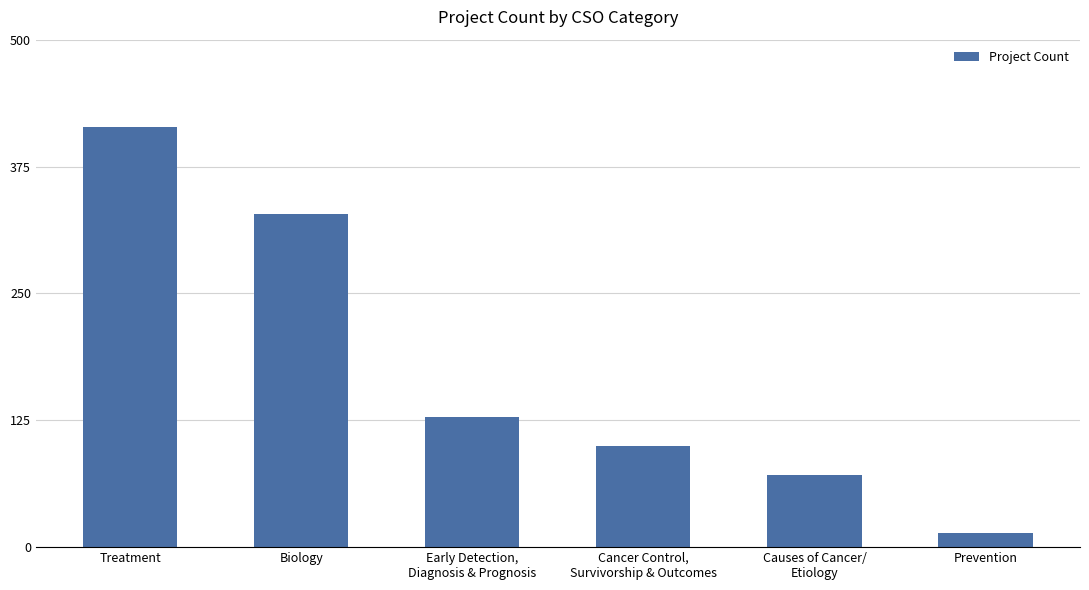

Reading left to right, list all the values displayed in this chart.

414.3	328.6	128.6	100.0	71.4	14.3